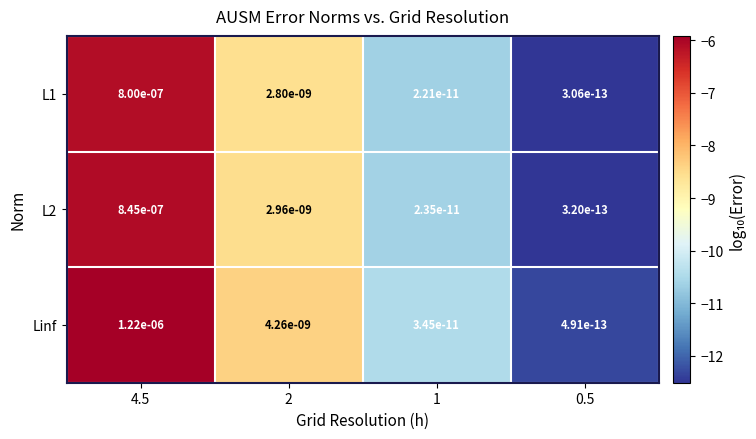

Count the number of categories in the chart.

4